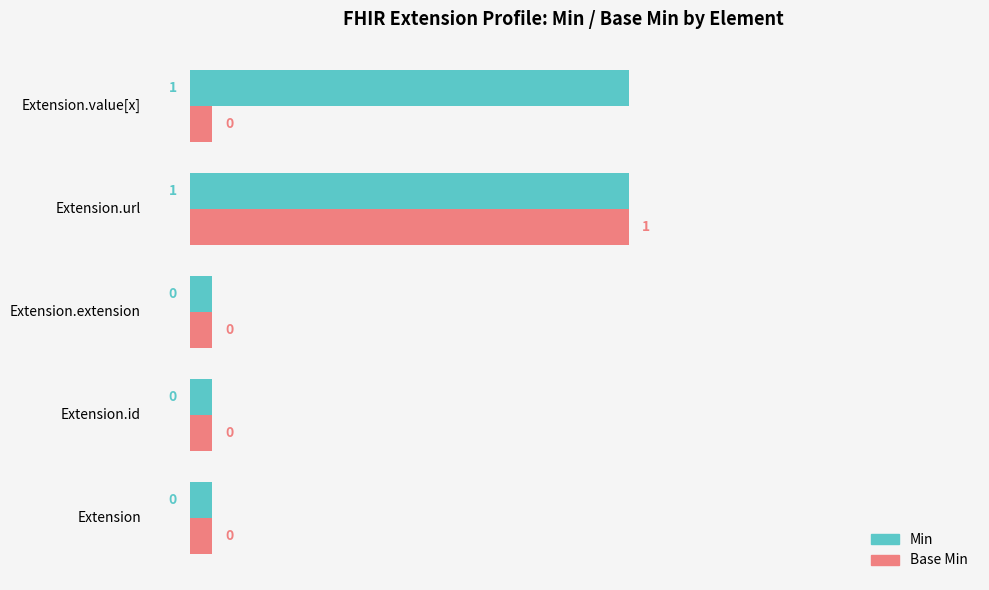

Rank the series by their average value, from lowest to highest.

Base Min, Min